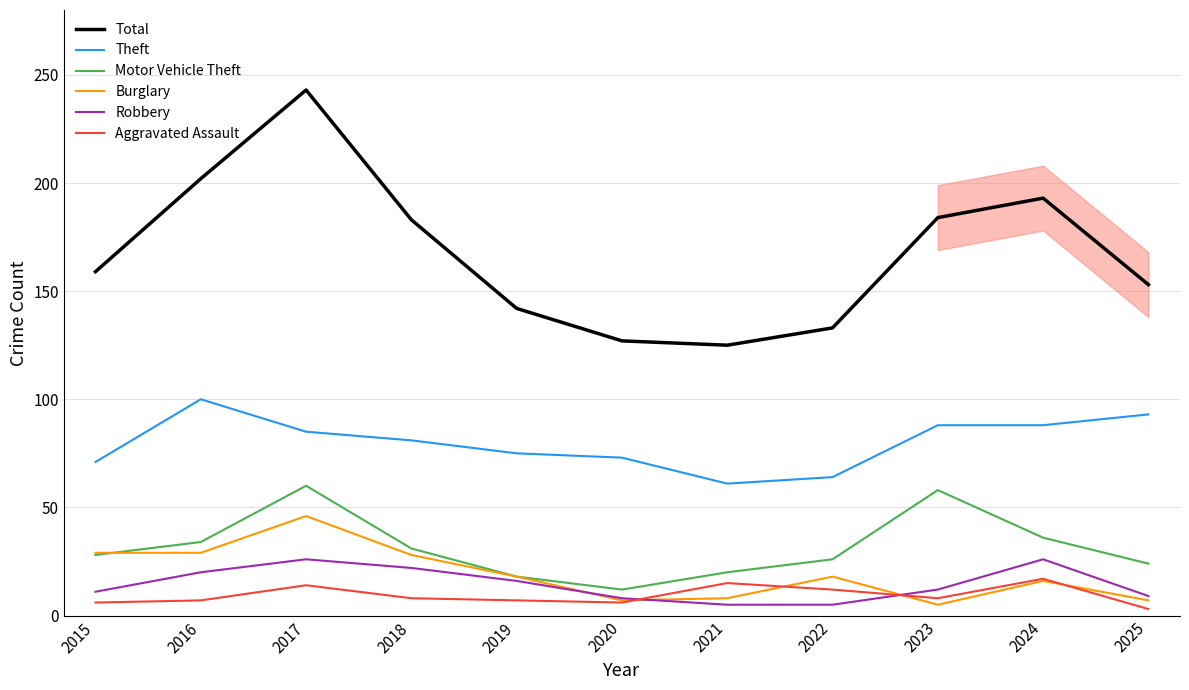

Where is the first local maximum for Total?

2017